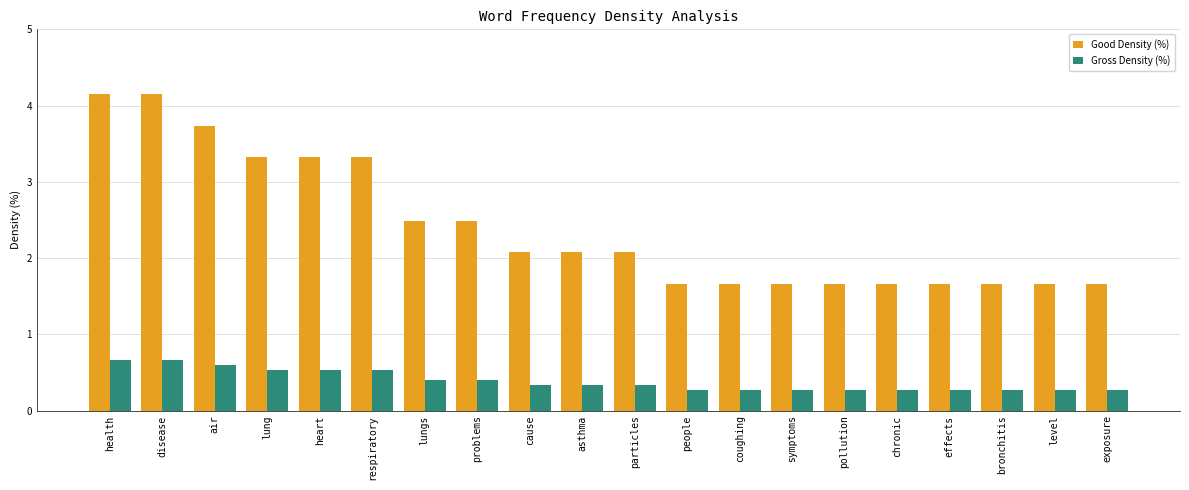

How many distinct data groups are displayed?

2